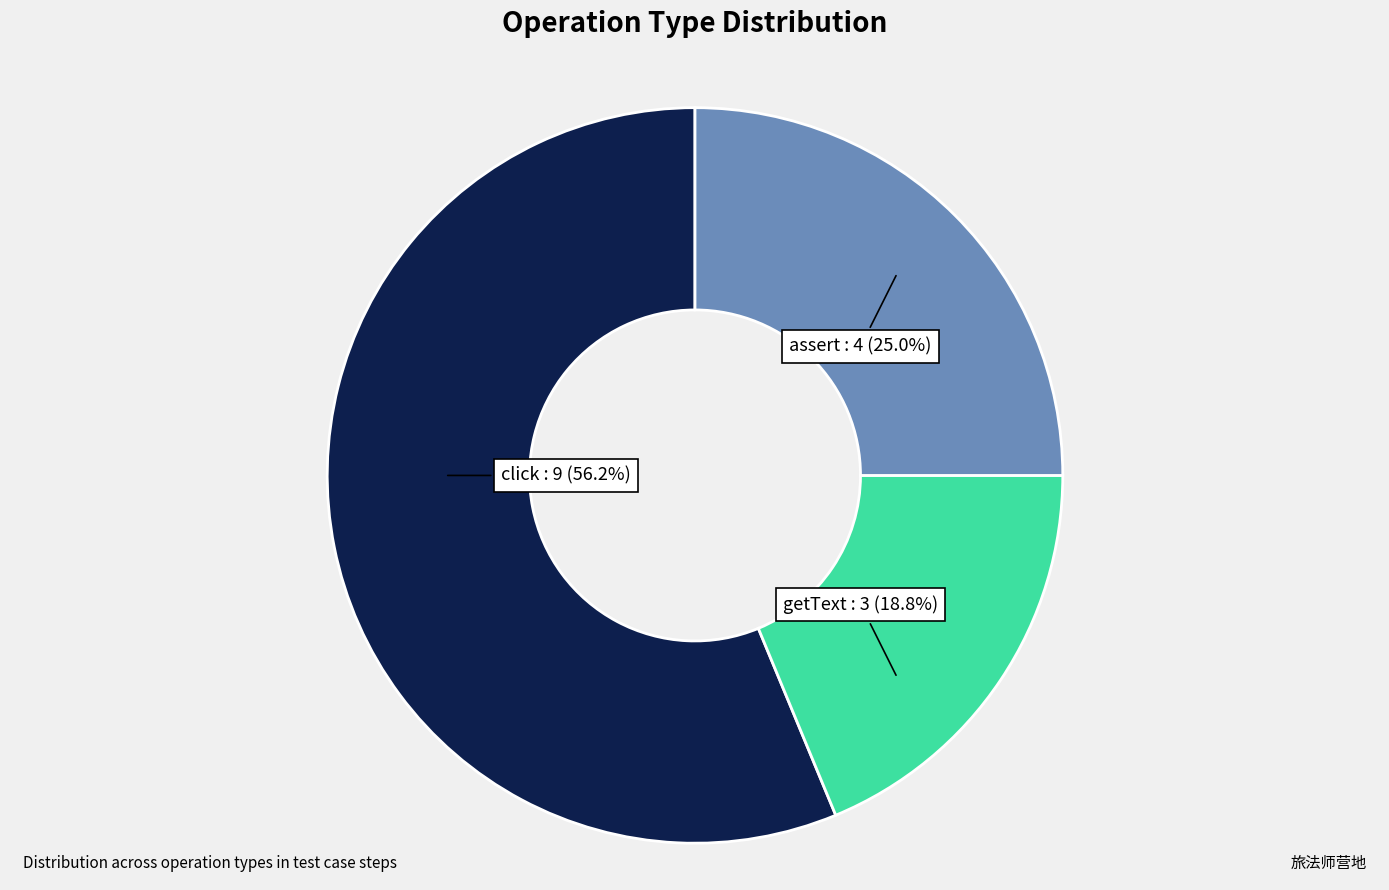

How many slices are in this pie chart?

3